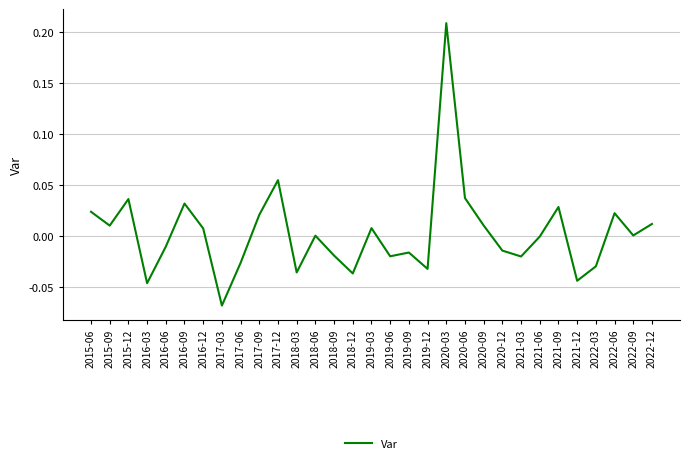

Which label corresponds to the smallest value in the chart?

2017-03